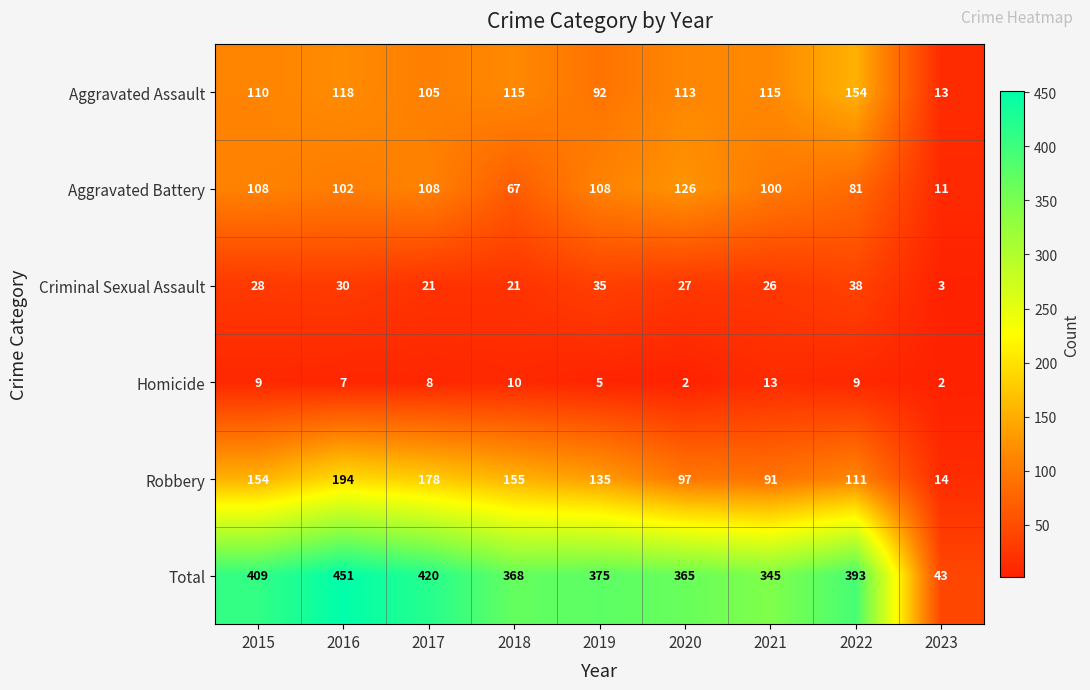

Count the number of categories in the chart.

9